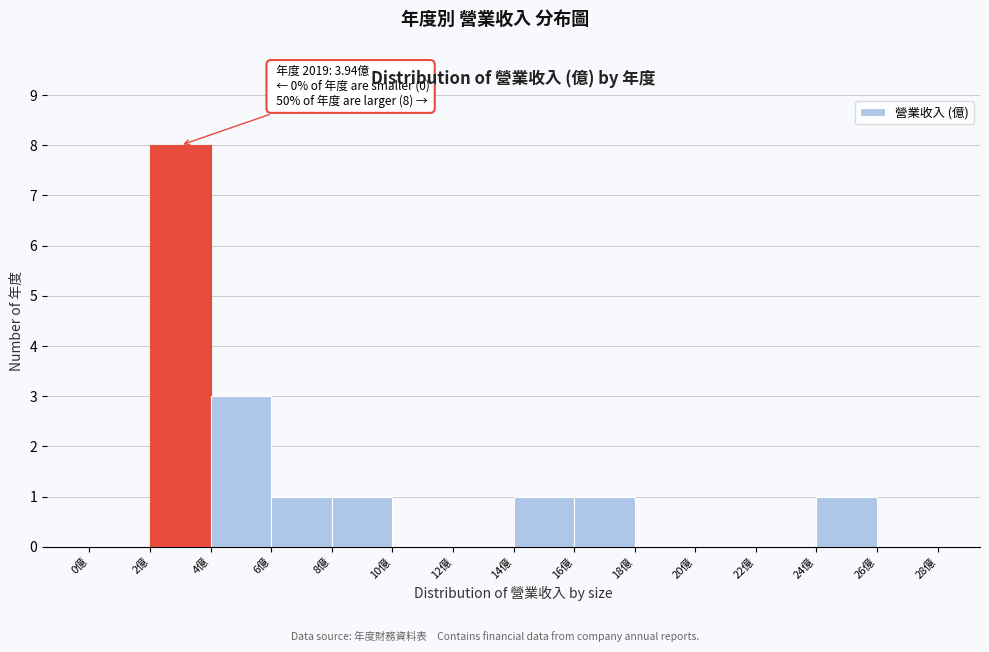

Over which range of the x-axis is the bar tallest?

2 to 4